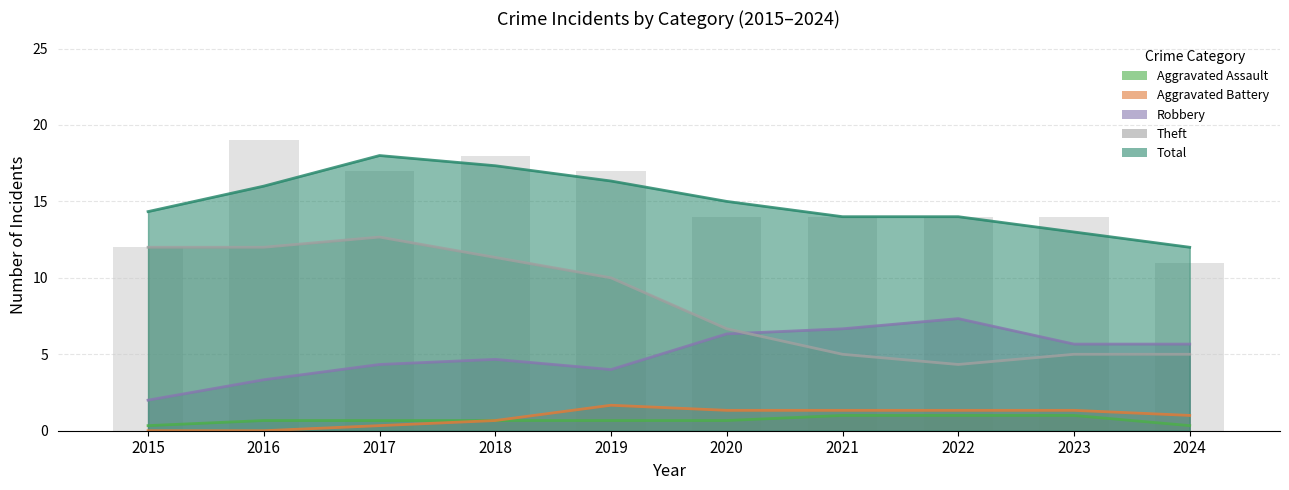

Rank the categories by Aggravated Assault value from lowest to highest.

2015, 2018, 2021, 2024, 2016, 2017, 2019, 2020, 2023, 2022